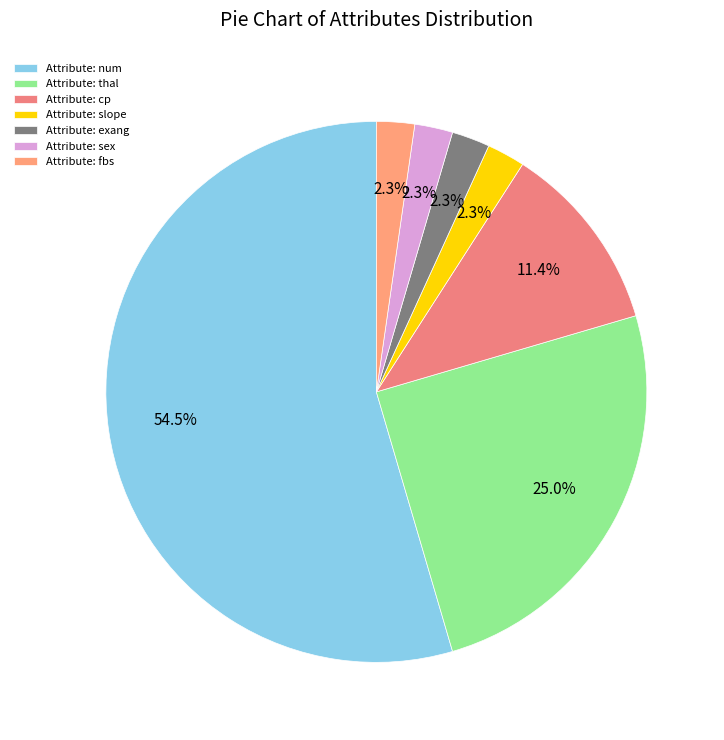

How many slices are in this pie chart?

7